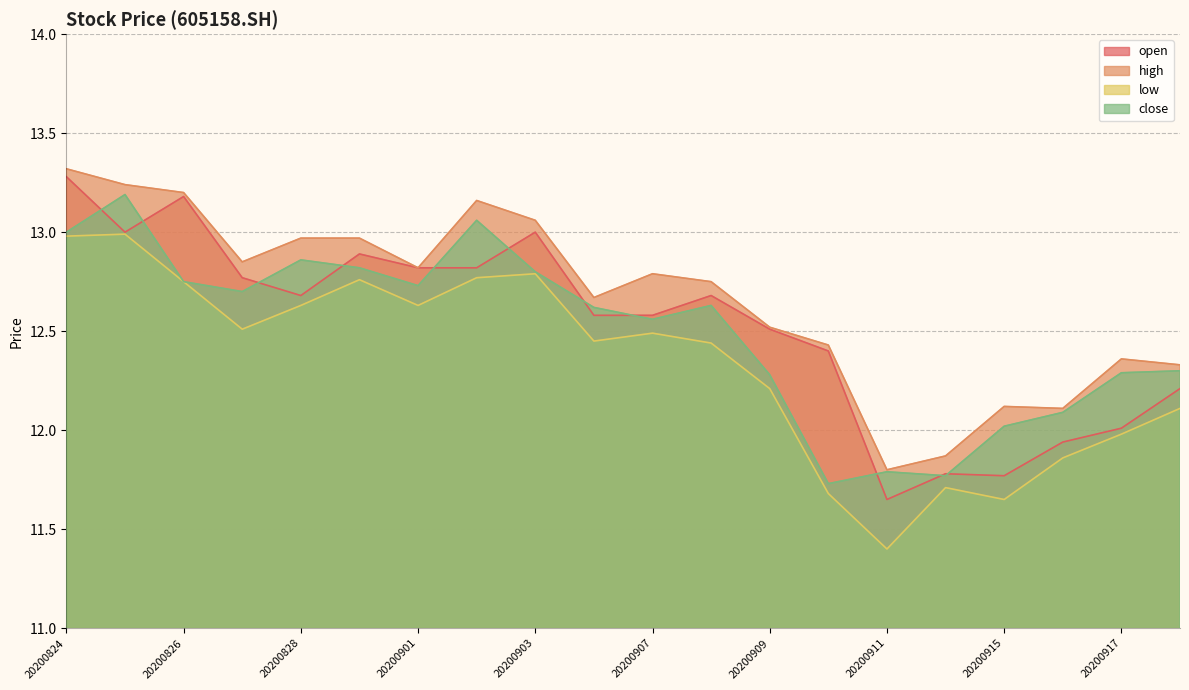

What is the total value across all series at 20200918?

49.0